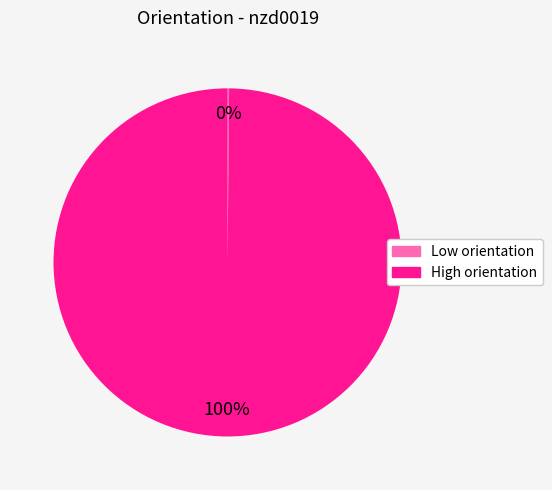

To the nearest percent, what percentage of the pie is High orientation?

100%